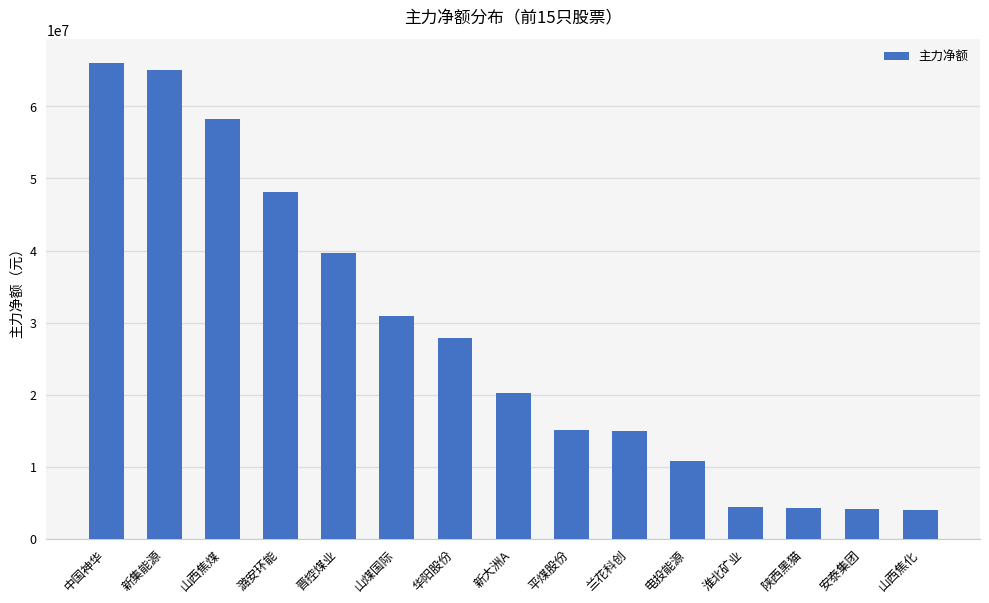

What is the label of the 3rd bar from the left?

山西焦煤